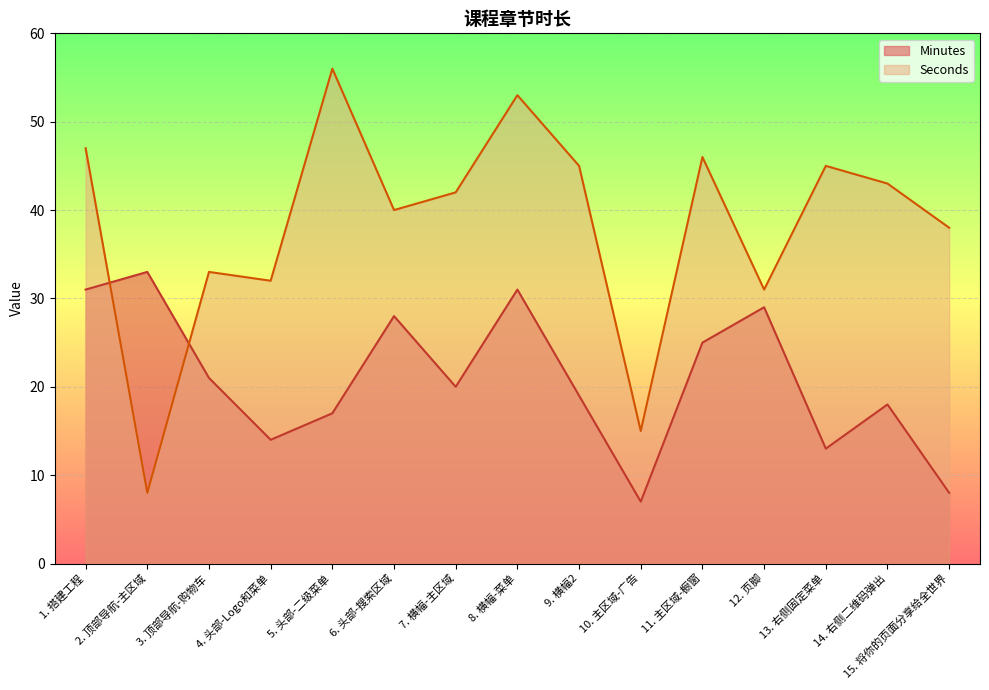

What is the label of the 2nd point from the left?

2. 顶部导航-主区域